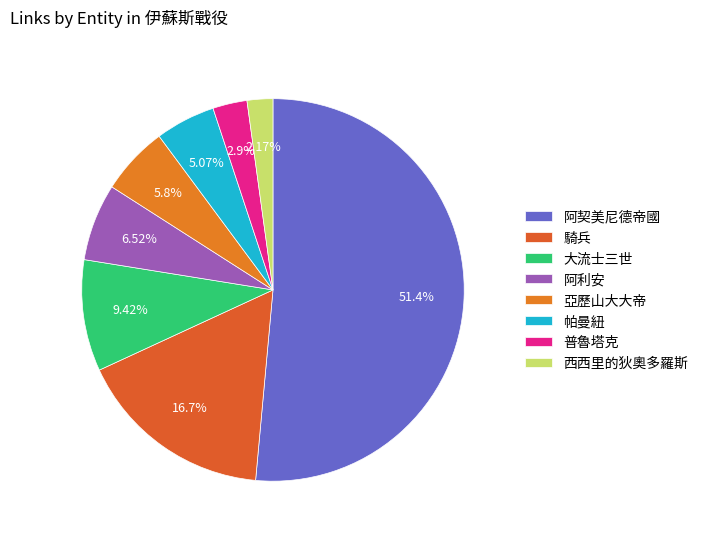

What is the largest slice in the pie chart?

阿契美尼德帝國